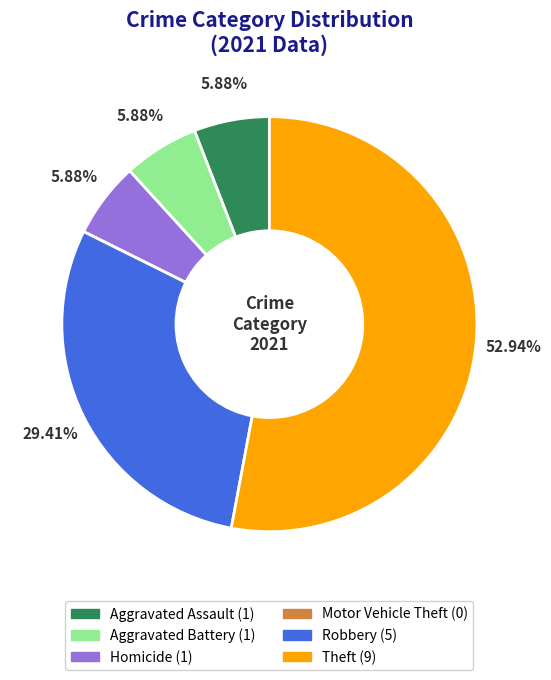

Which category accounts for the majority?

Theft